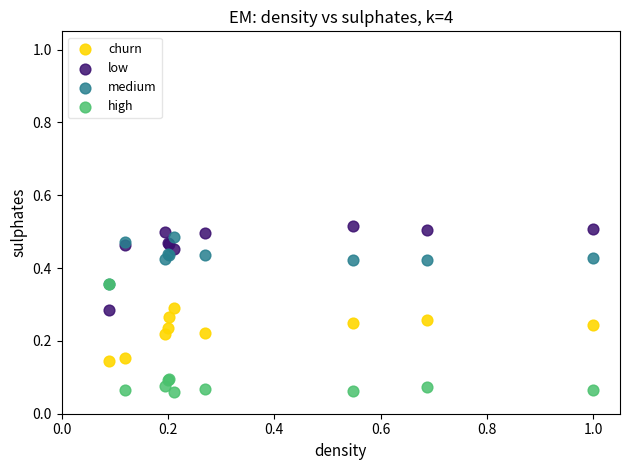

Which series has the widest spread of Y values?

high